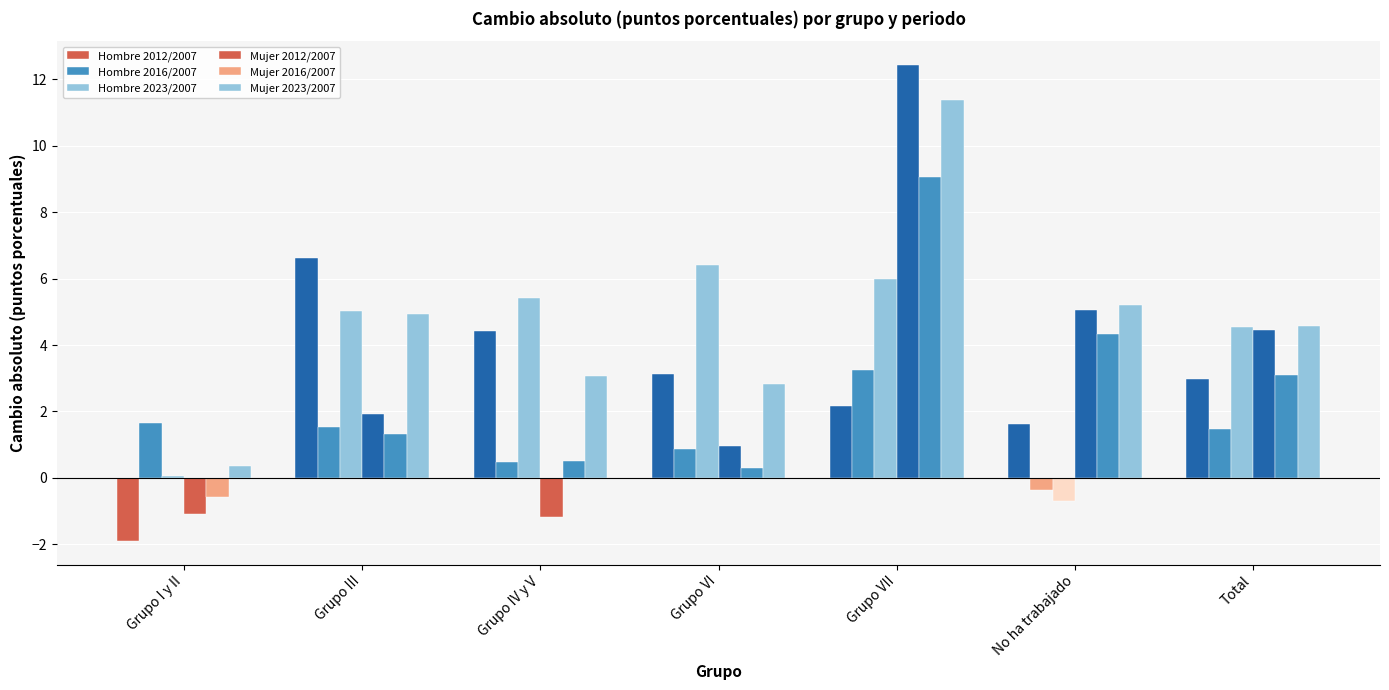

At which category does the chart reach its minimum across all series?

Grupo I y II